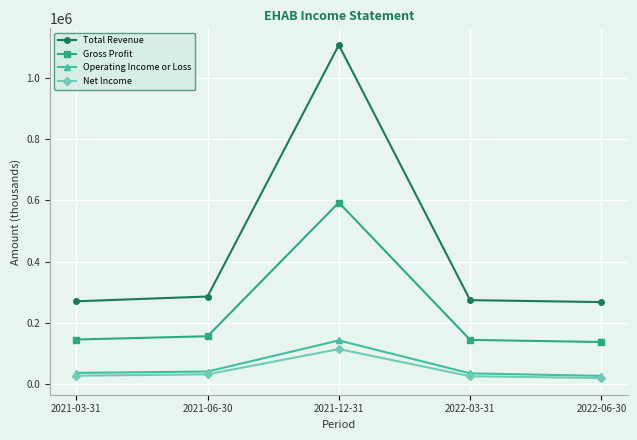

Which series has the largest range (max minus min)?

Total Revenue